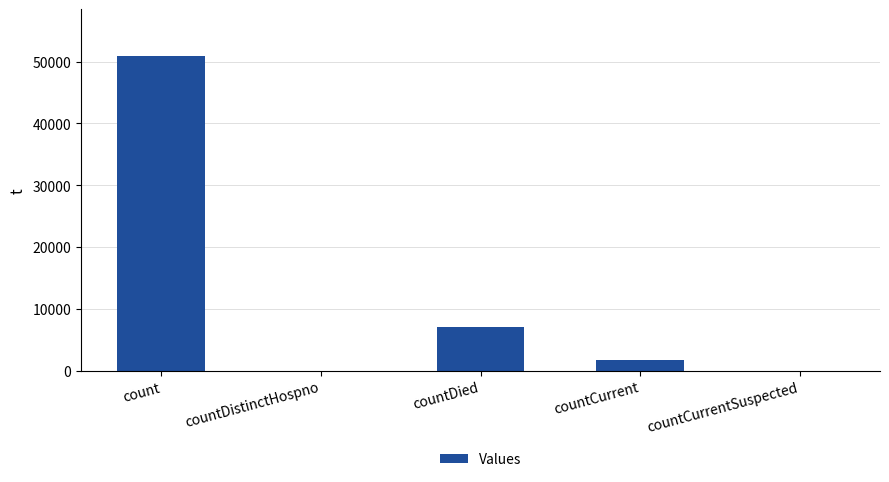

What is the change in value from countDied to countCurrent?

-5348